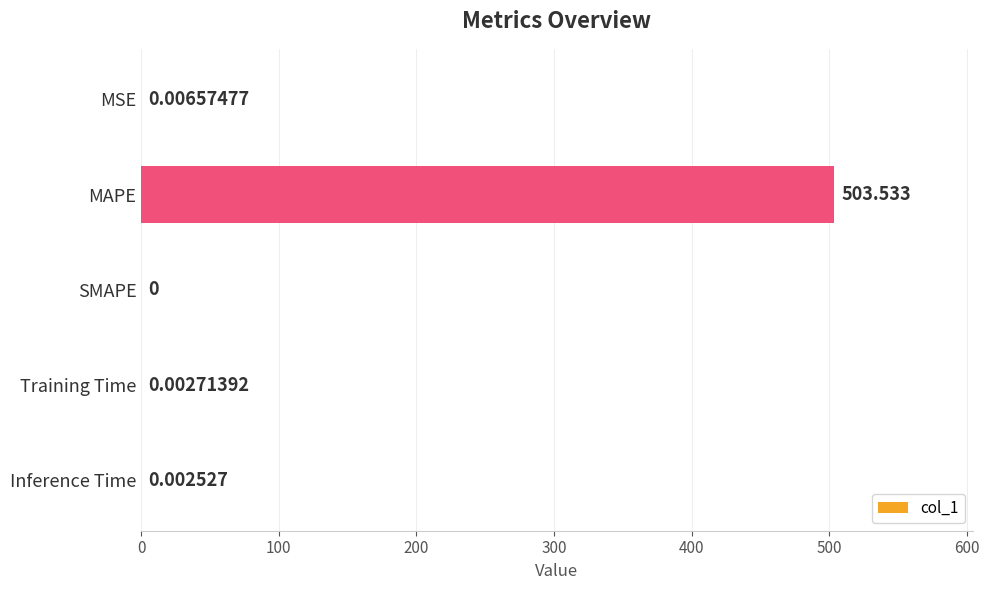

Where is the data nearest to the value 251?

MSE